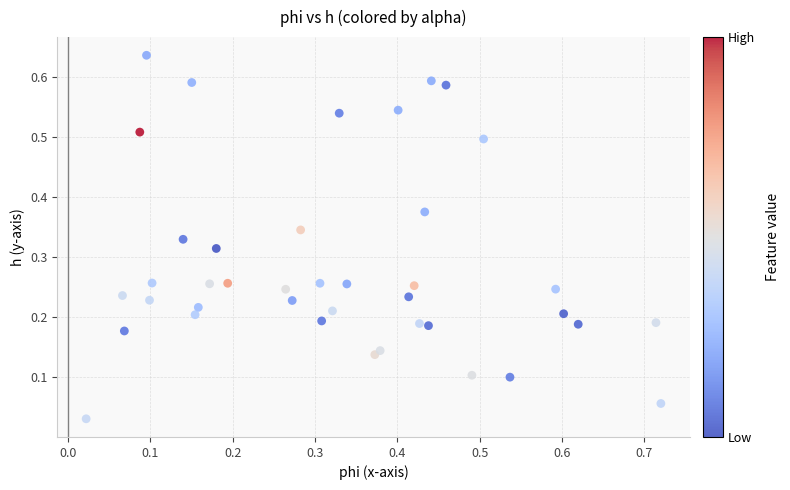

What is the range of X values (max minus min)?

0.7